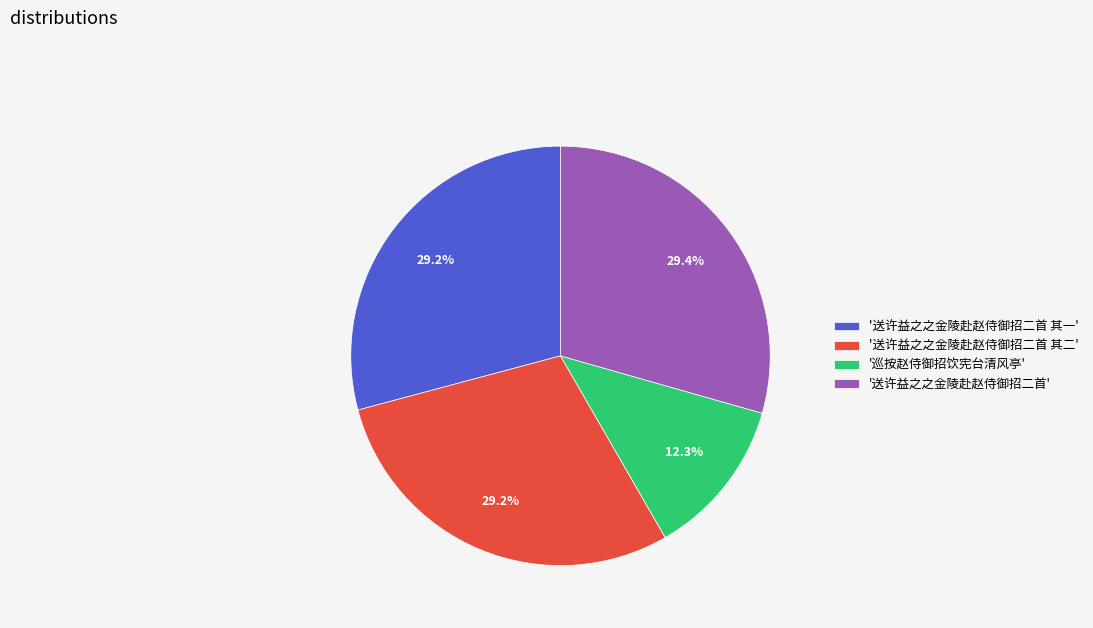

To the nearest percent, what is the average slice percentage?

25%